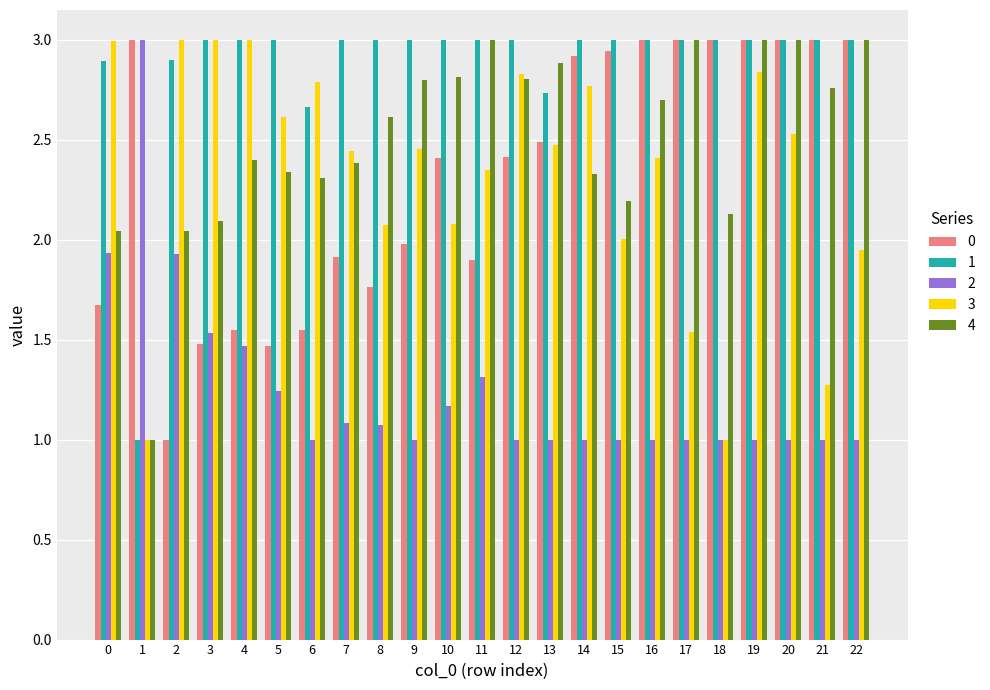

What is the total value across all series at 0?

11.5